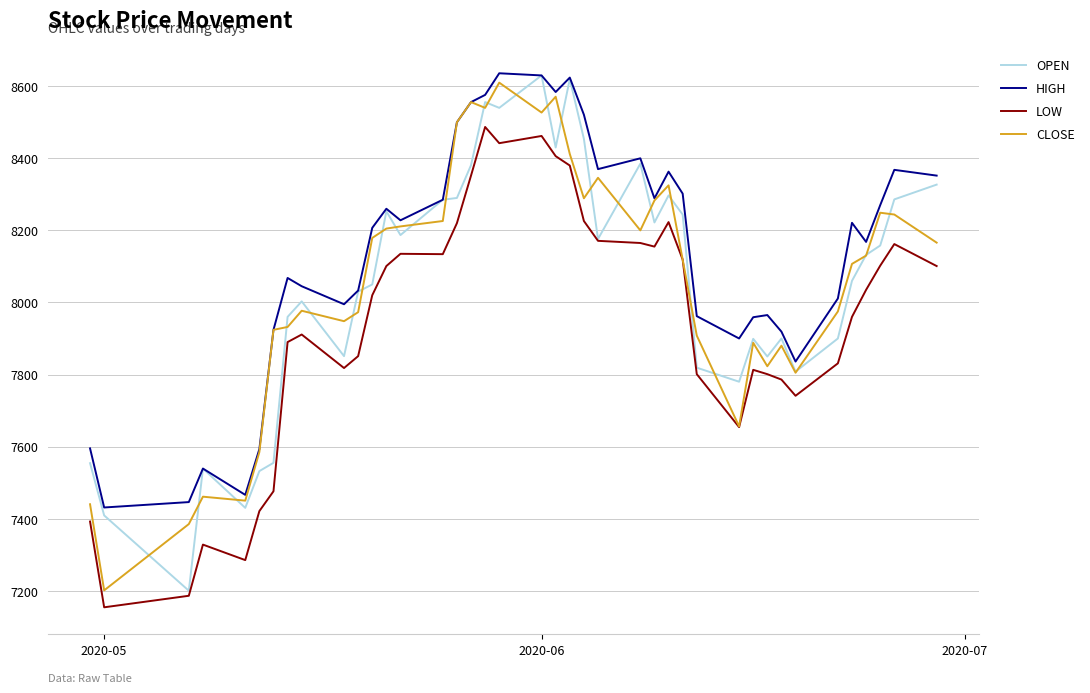

What is the smallest value displayed?

7154